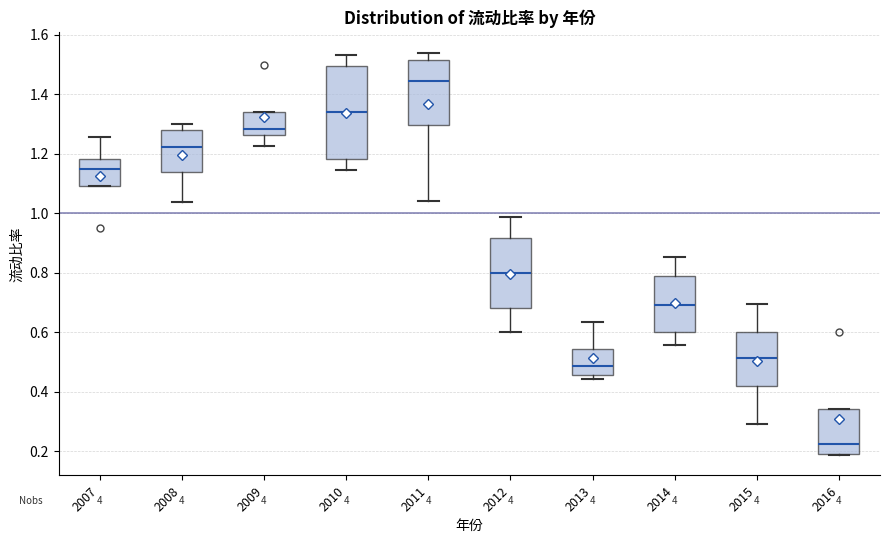

Which box's median line is the highest?

2011